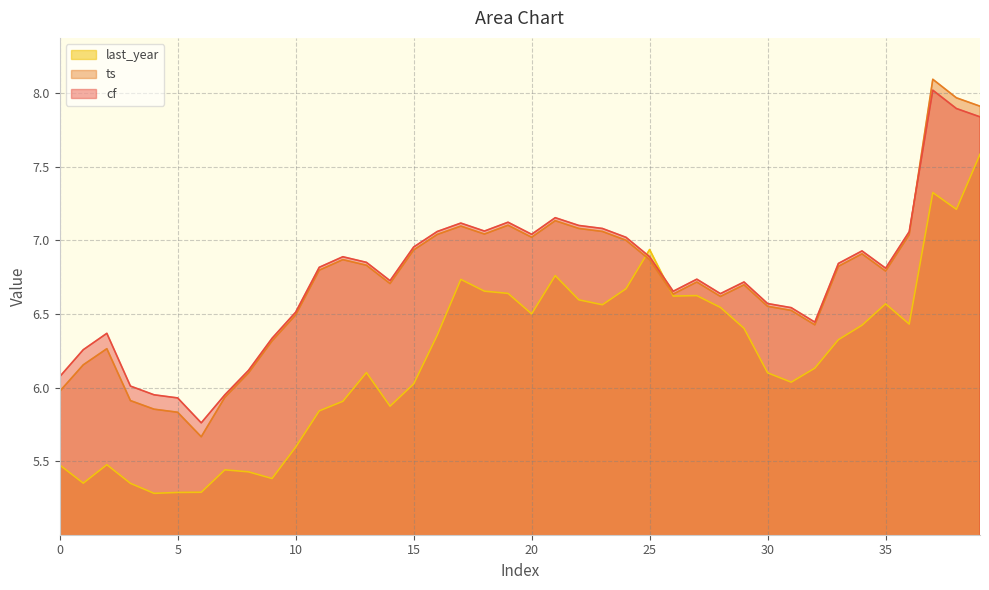

What is the average value of the ts series?

6.7